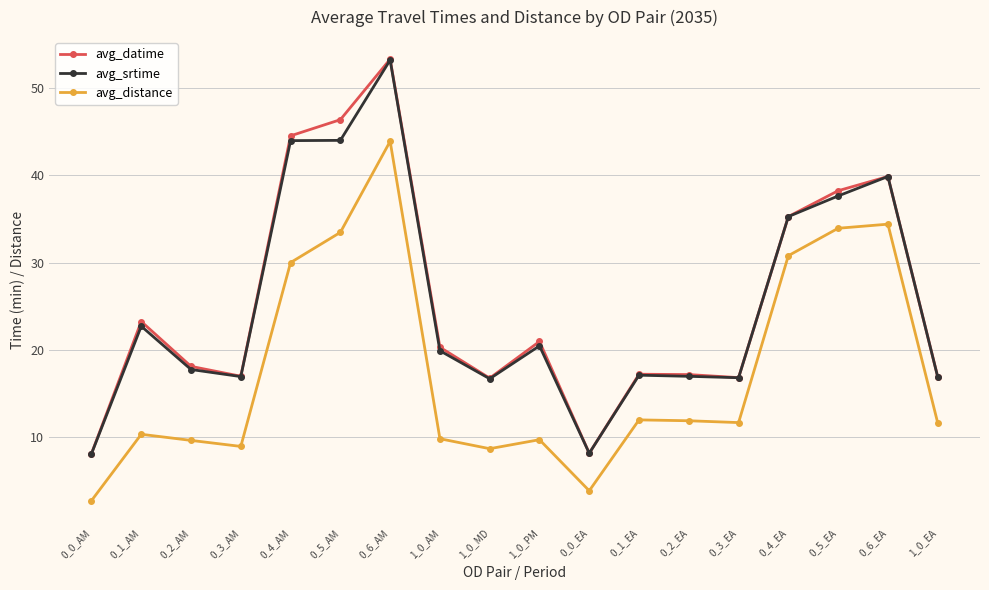

Where is the first local minimum for avg_distance?

0_3_AM